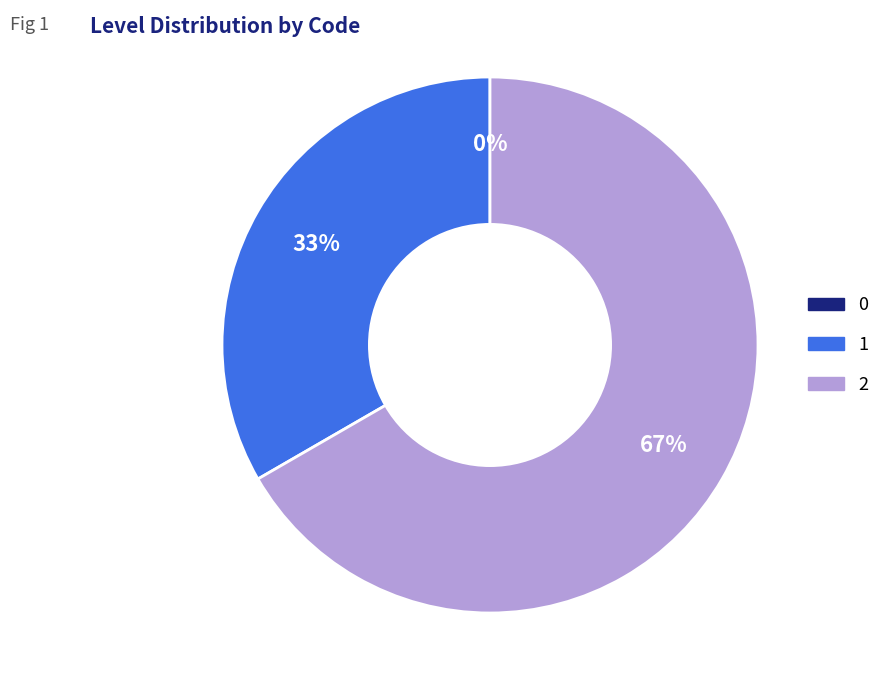

True or false: 1 accounts for 47% of the total.

False